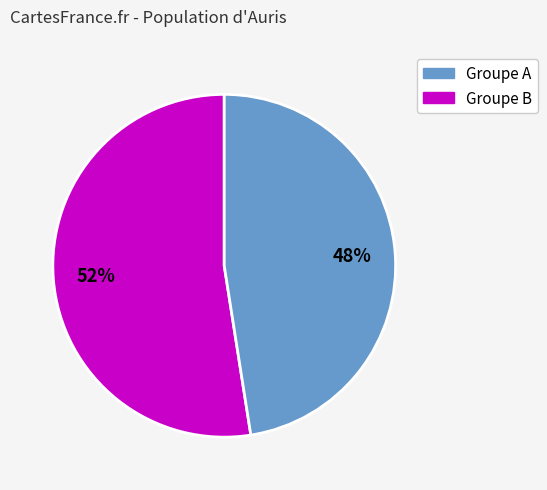

To the nearest percent, what percentage of the pie is Groupe A?

52%